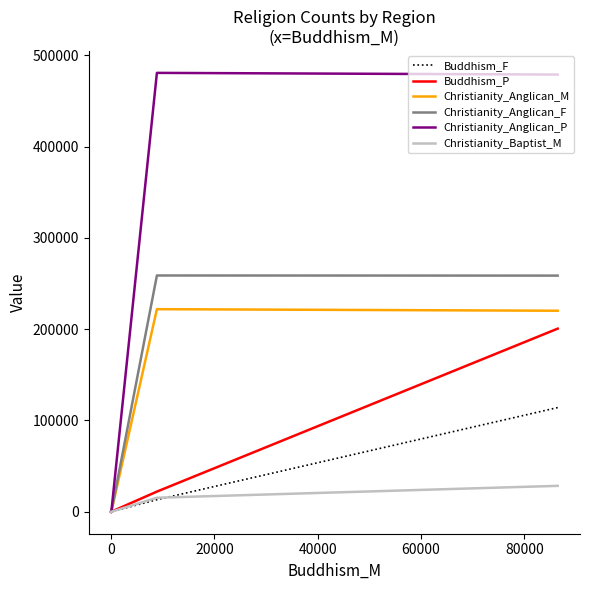

Where is Christianity_Anglican_F nearest to the value 129381?

20000